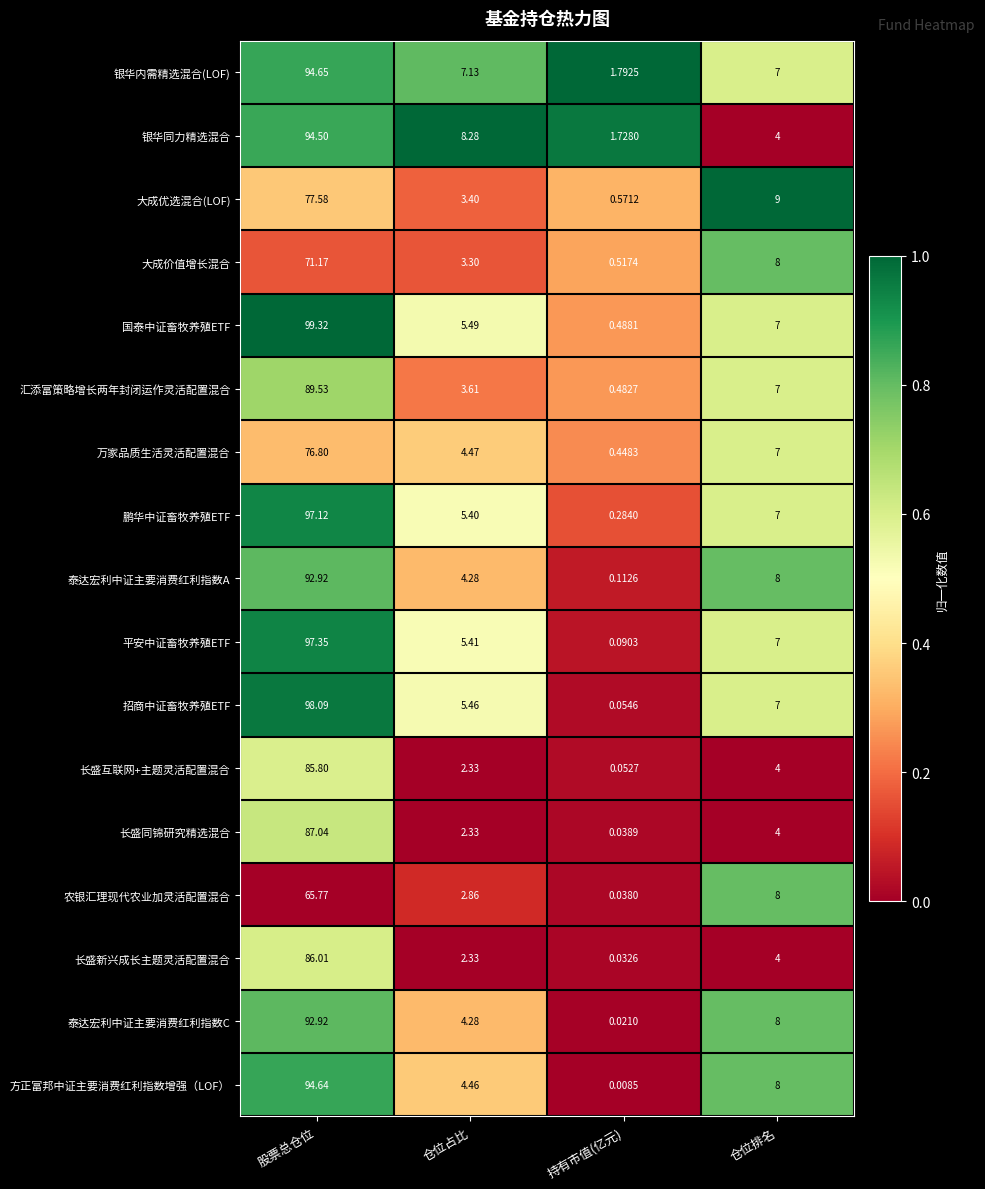

Rank the categories by 方正富邦中证主要消费红利指数增强（LOF） value from lowest to highest.

持有市值(亿元), 仓位占比, 仓位排名, 股票总仓位